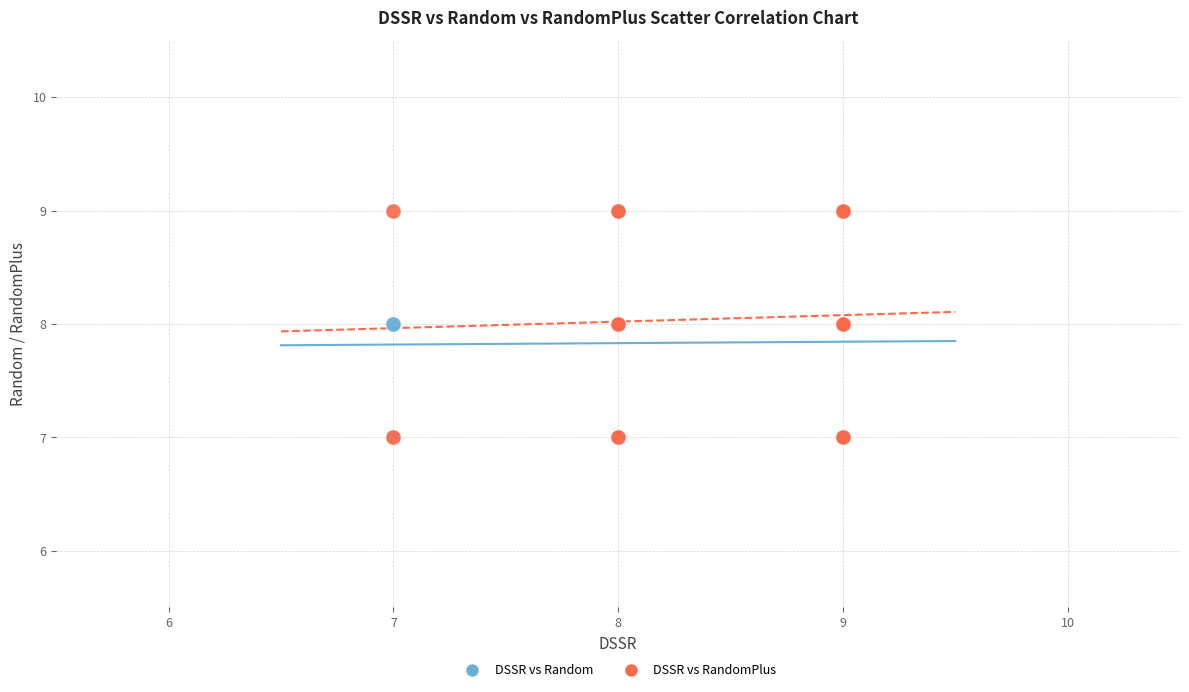

What are all the series names shown in the legend?

DSSR vs Random, DSSR vs RandomPlus